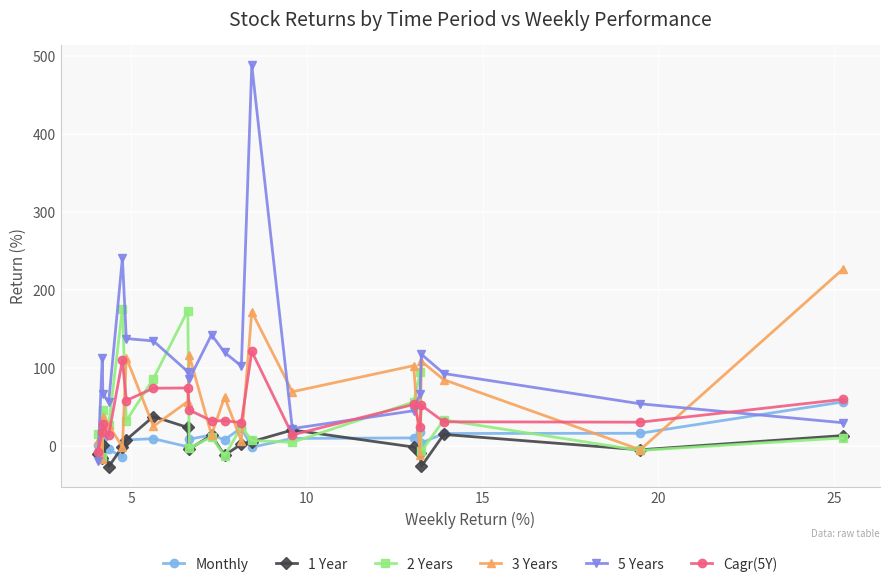

What is the average value of the Cagr(5Y) series?

45.1